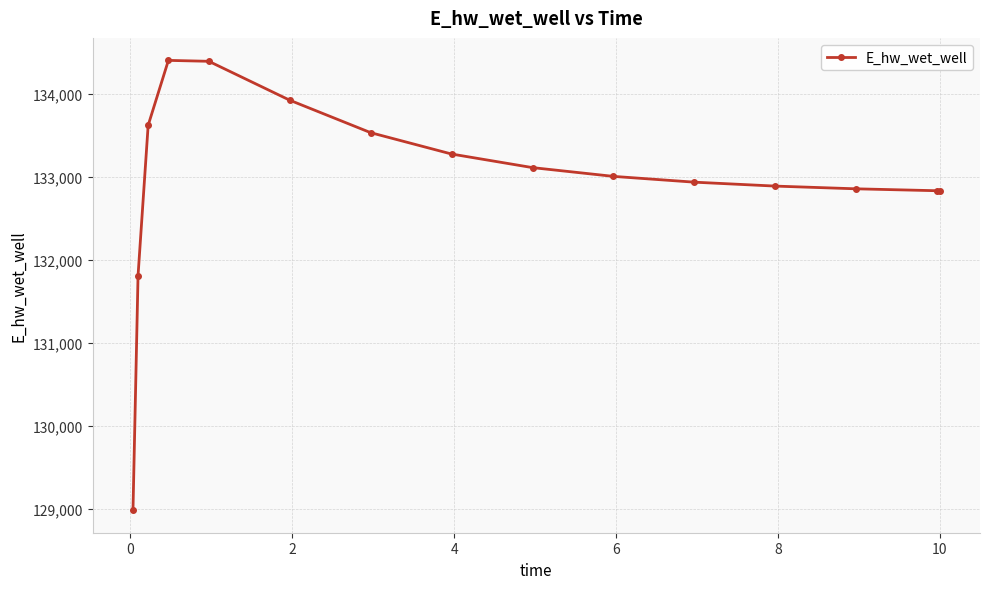

What is the value of the 6th point from the left?

133926.8